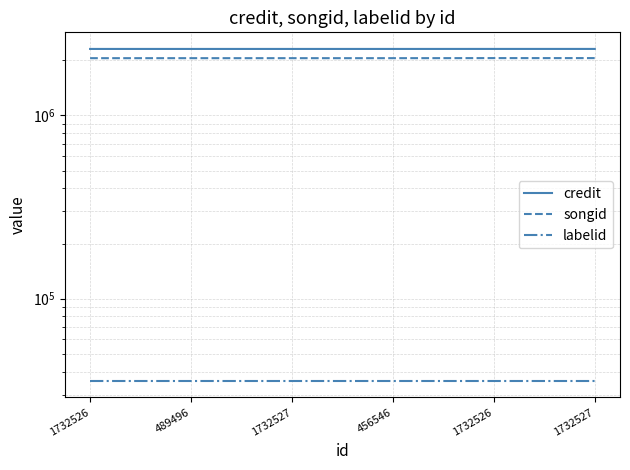

True or false: credit and songid cross at least once.

False